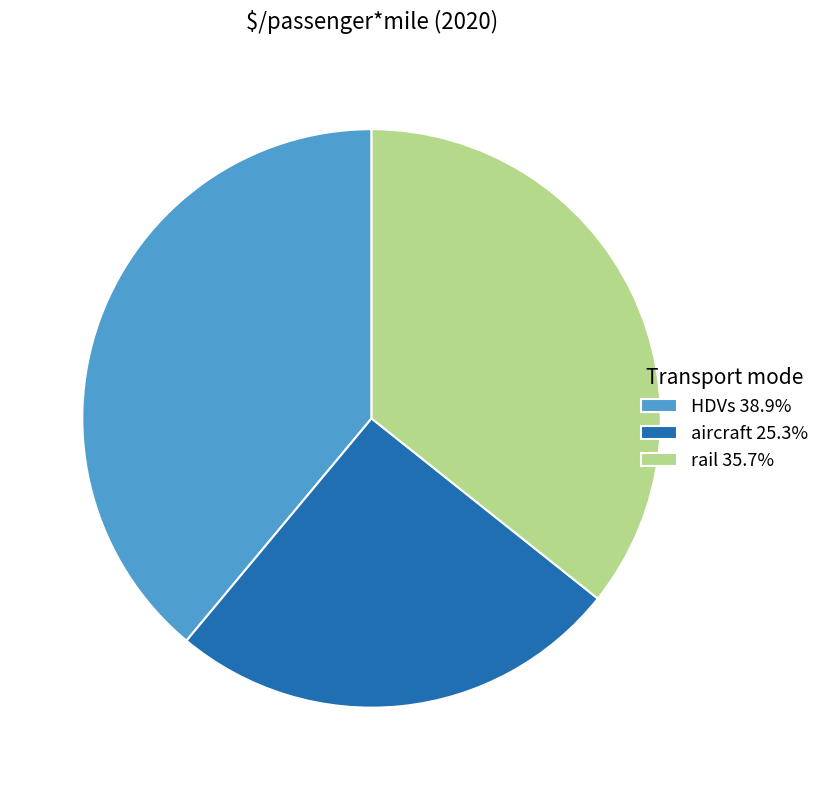

Does aircraft 25.3% represent more than half of the total?

No